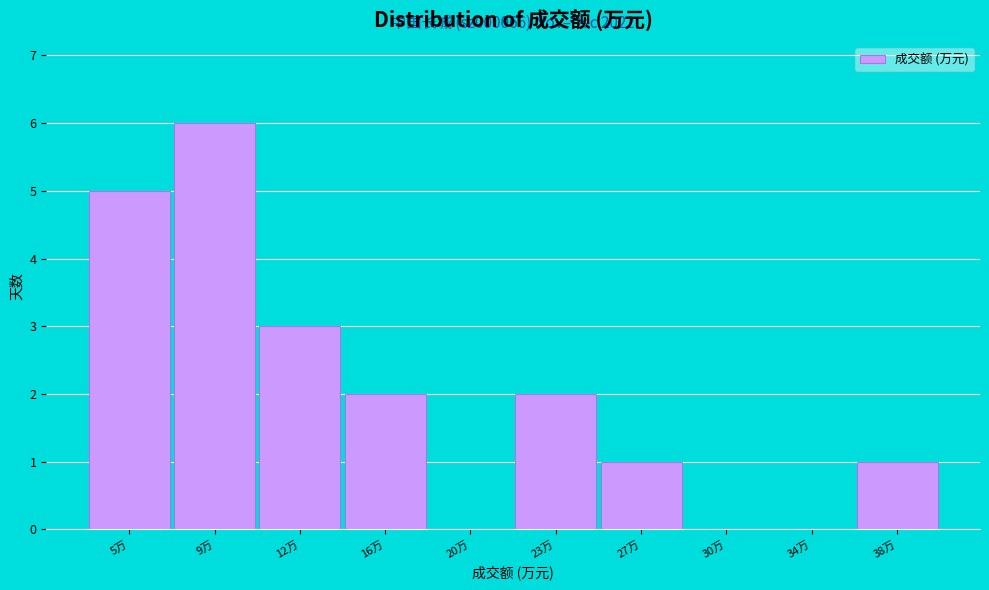

Reading left to right, list all the values displayed in this chart.

5万=5	9万=6	12万=3	16万=2	20万=0	23万=2	27万=1	30万=0	34万=0	38万=1